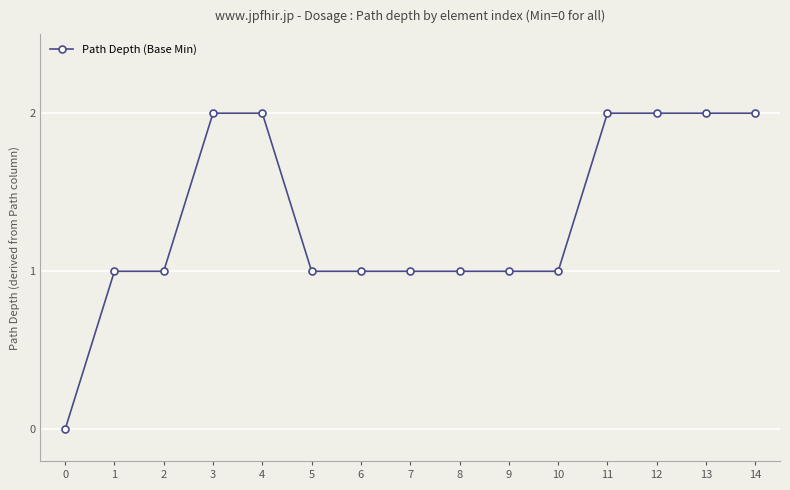

How many lines are shown in the chart?

1